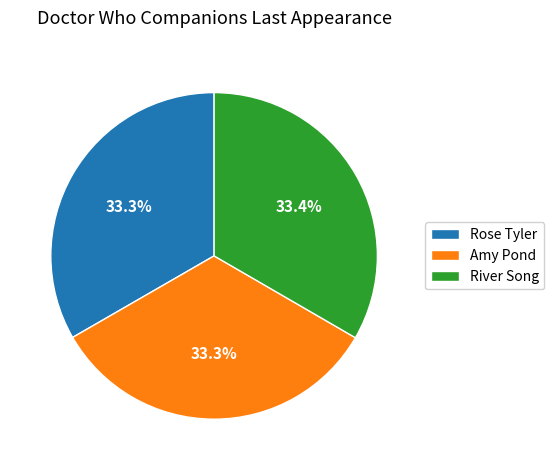

How many slices are in this pie chart?

3